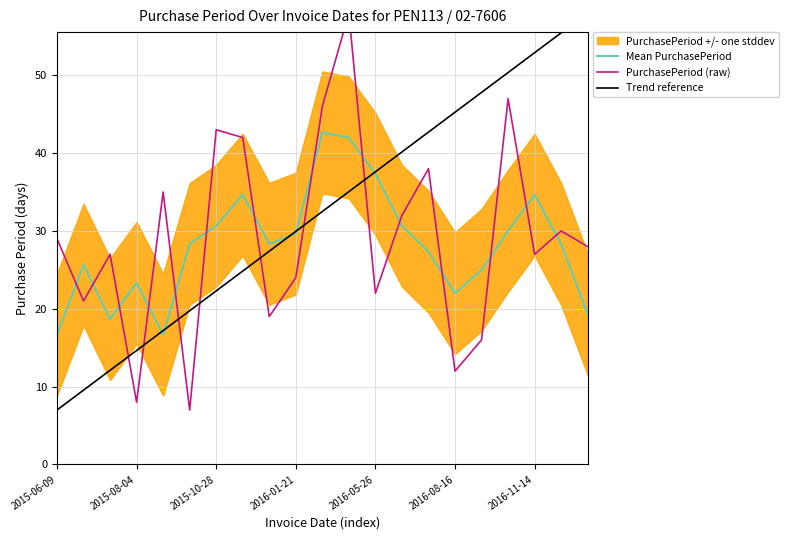

Read the value at 2015-09-15.

7